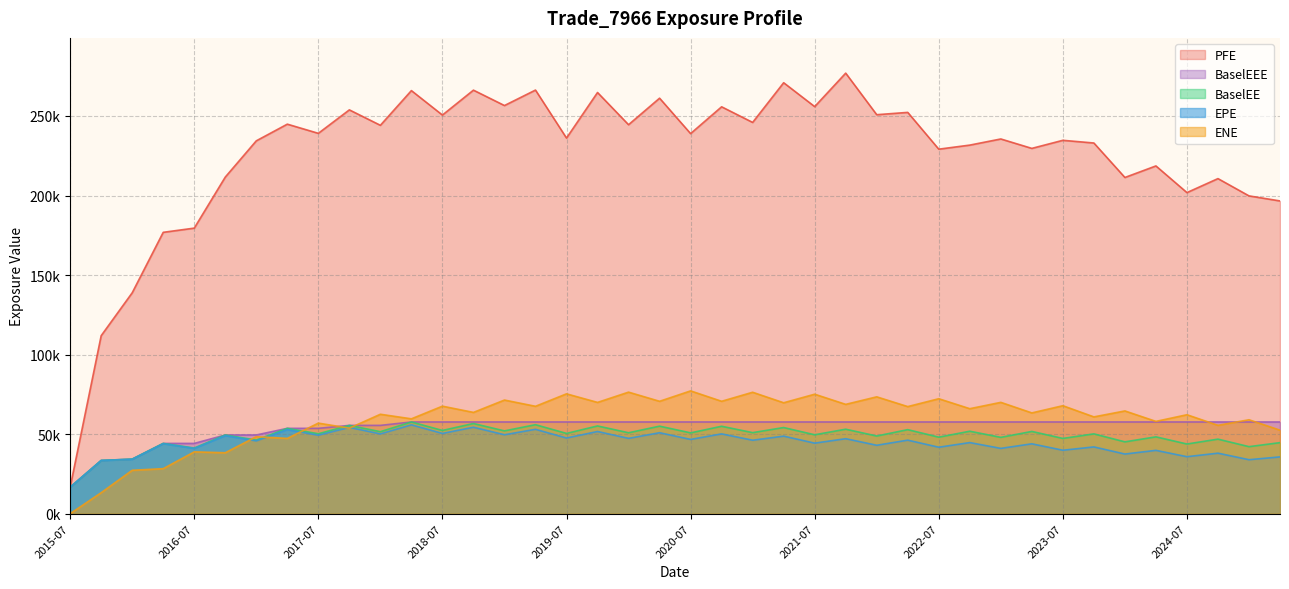

What is the value of the BaselEEE point at the 18th from the left?

57636.9